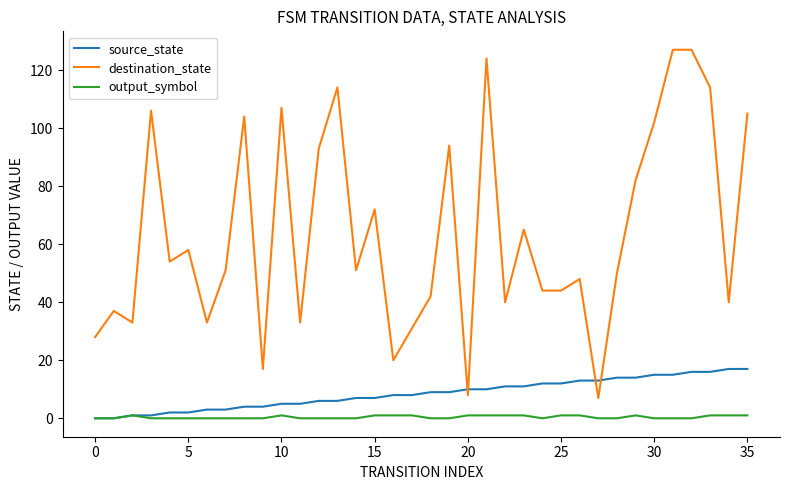

Which series has the widest spread of values?

destination_state